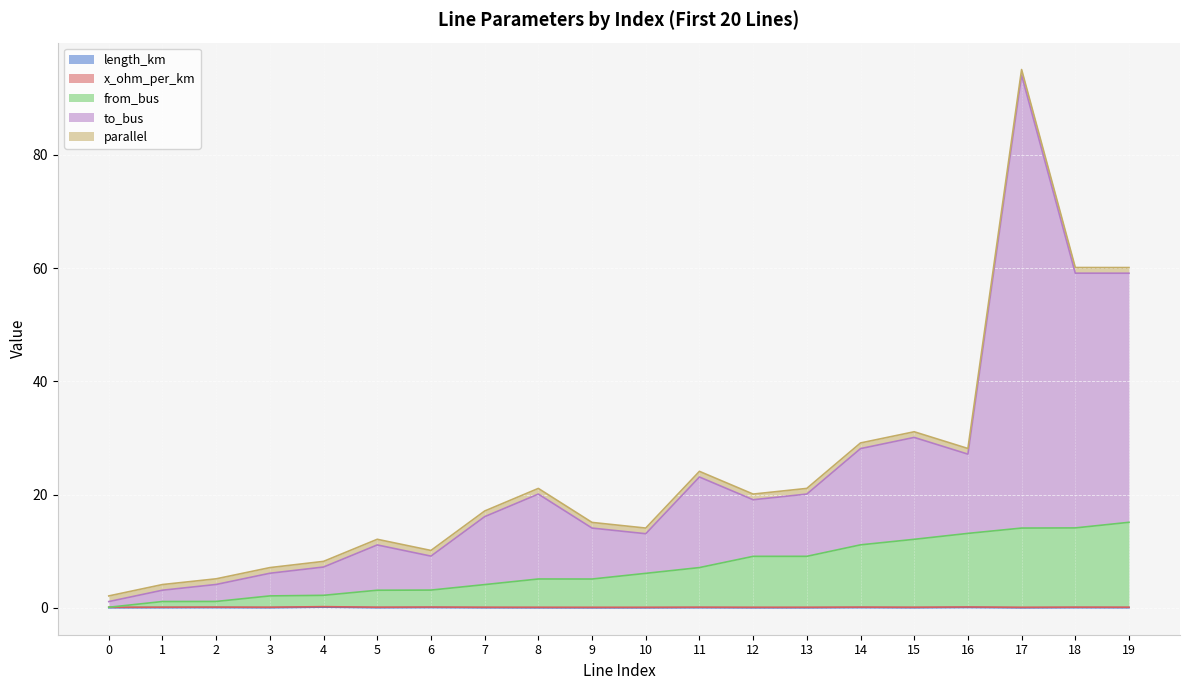

True or false: from_bus and to_bus intersect in this chart.

False